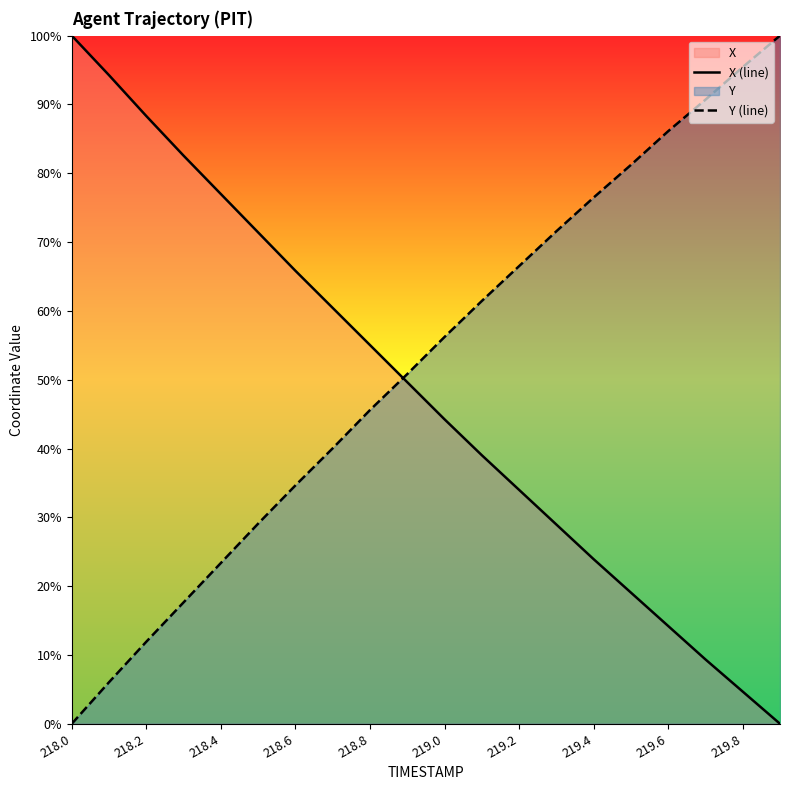

At which label does Y (line) reach its minimum?

218.0